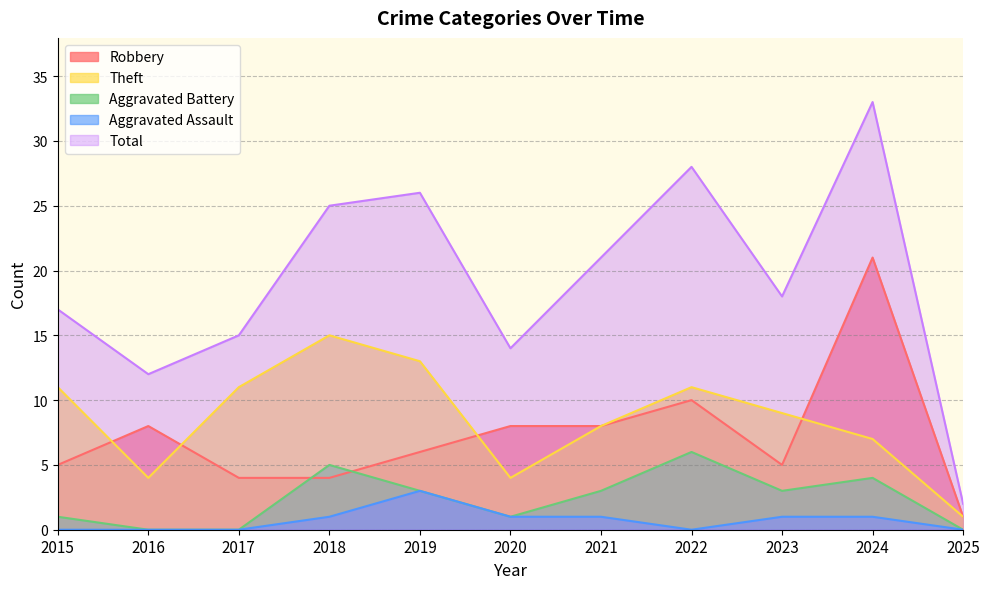

Read the Theft value at 2019.

13